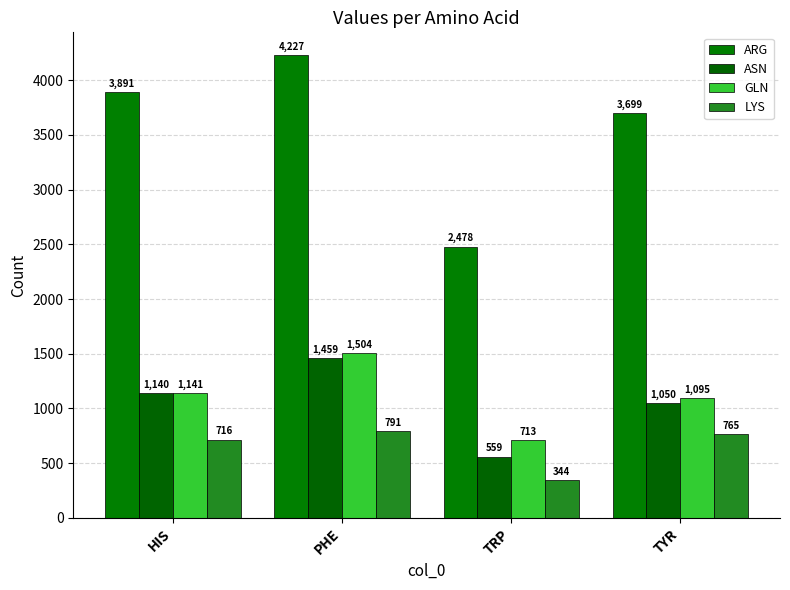

What is the minimum value for ARG?

2478